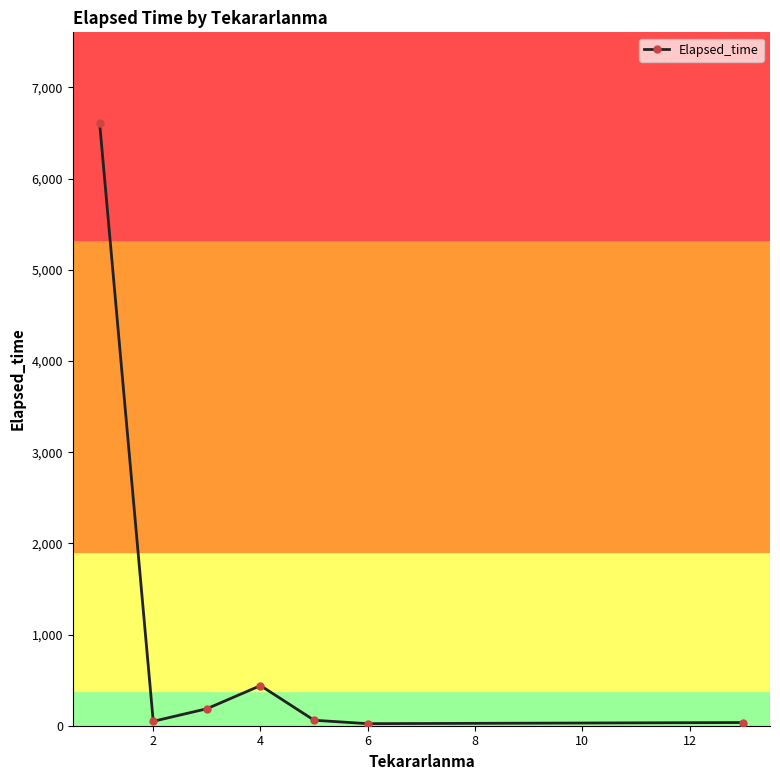

What is the difference between the second highest and minimum values?

417.5